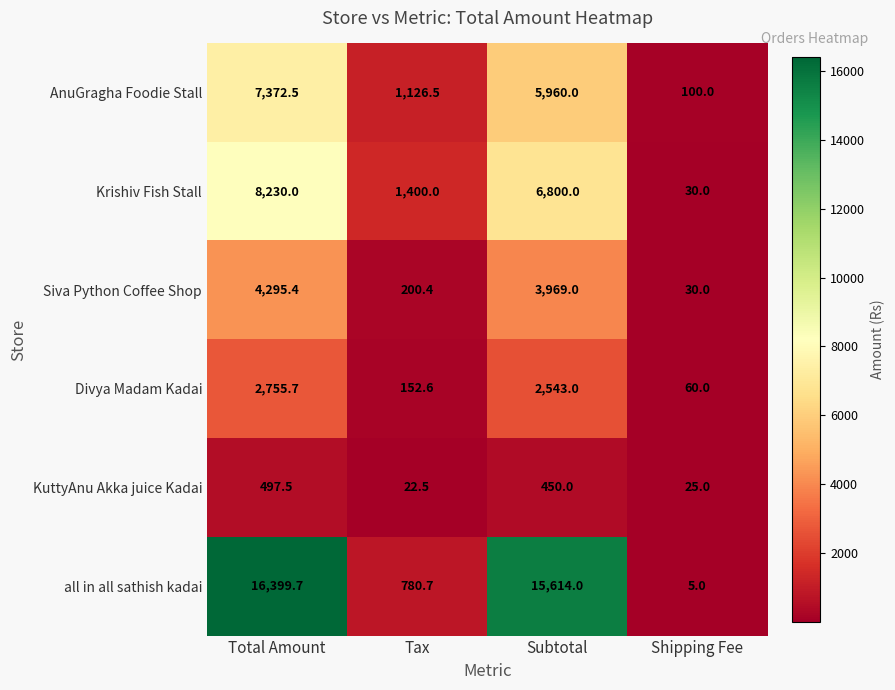

The Krishiv Fish Stall series shows 4459.6 at Total Amount. True or false?

False